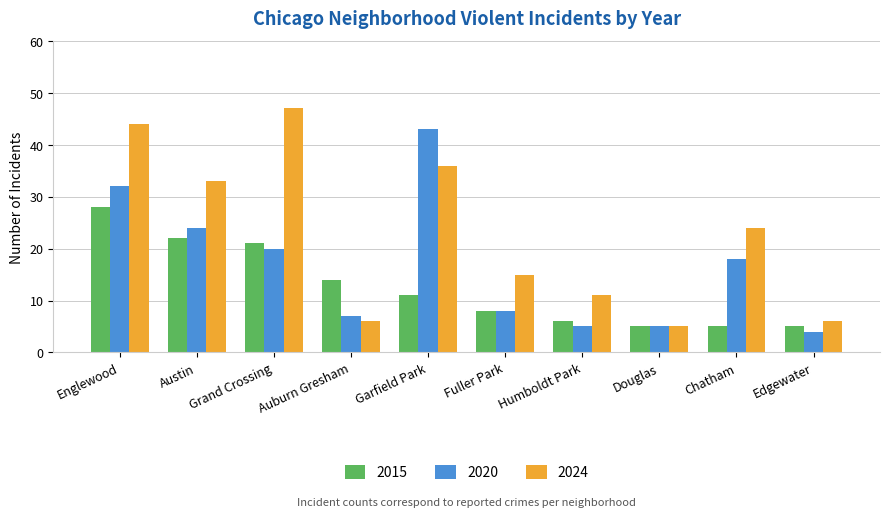

Reading left to right, what are all the values shown in this chart?

2015: 28	22	21	14	11	8	6	5	5	5
2020: 32	24	20	7	43	8	5	5	18	4
2024: 44	33	47	6	36	15	11	5	24	6